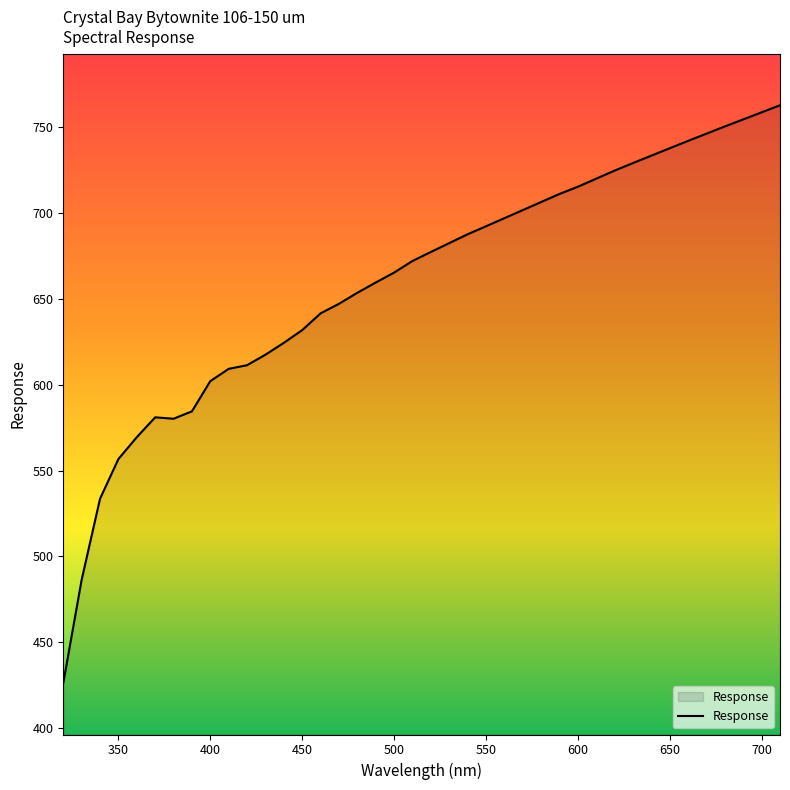

What is the greatest value displayed?

762.5